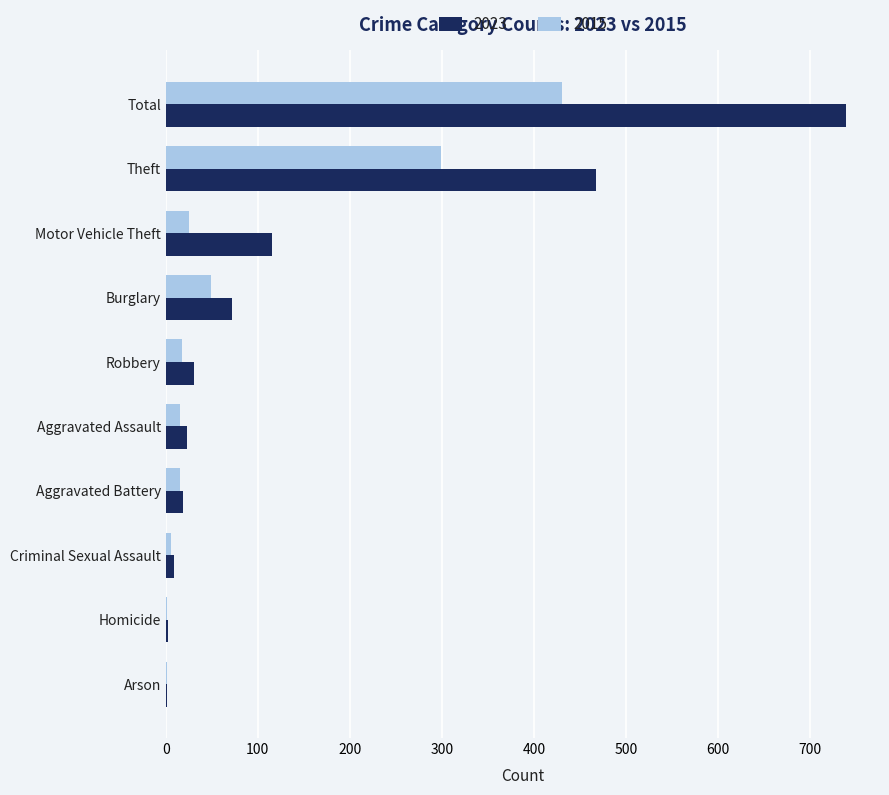

At which category is the sum across all series the highest?

Total